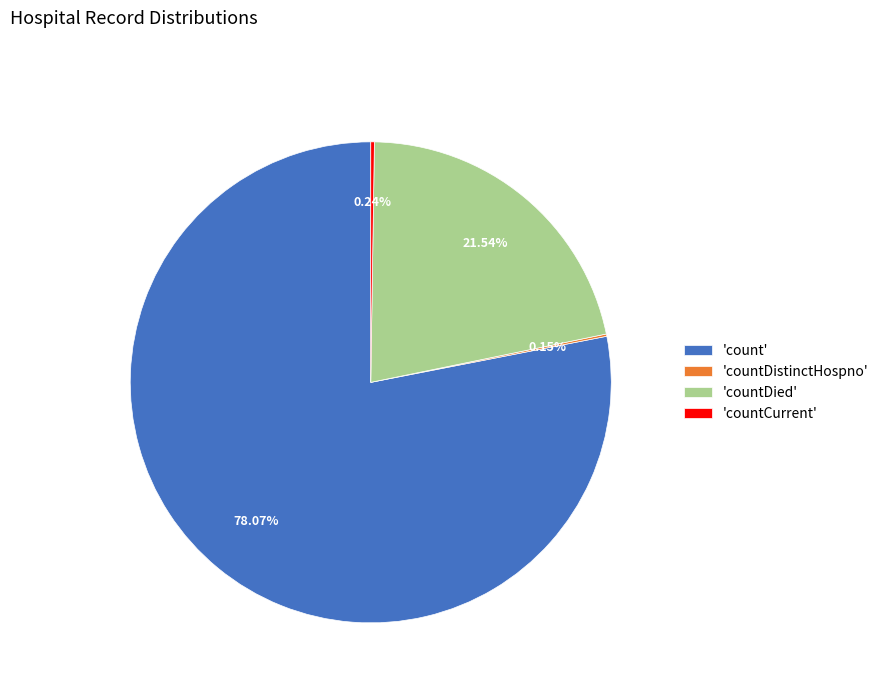

Does any single category account for the majority?

Yes